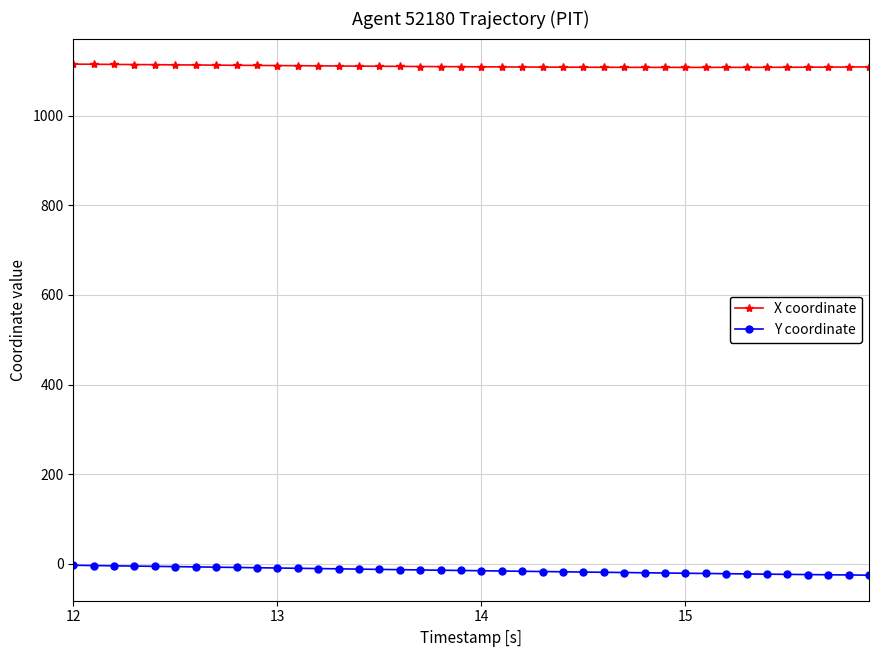

What is the sum of all Y coordinate values?

-582.6